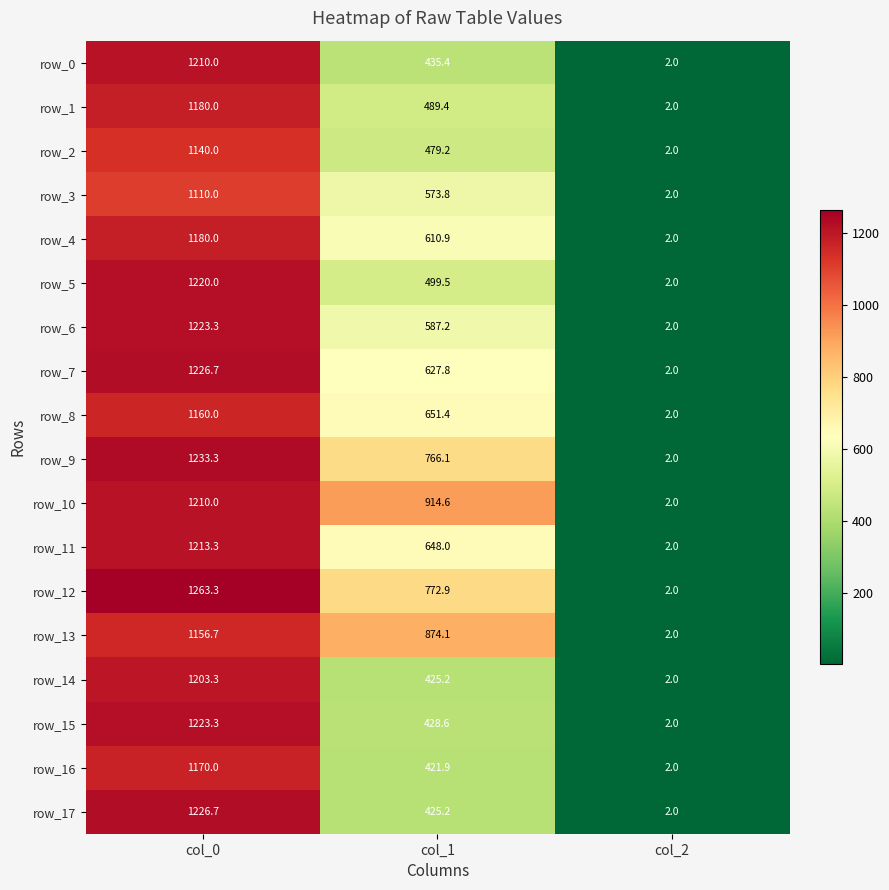

What is the greatest value displayed?

1263.3